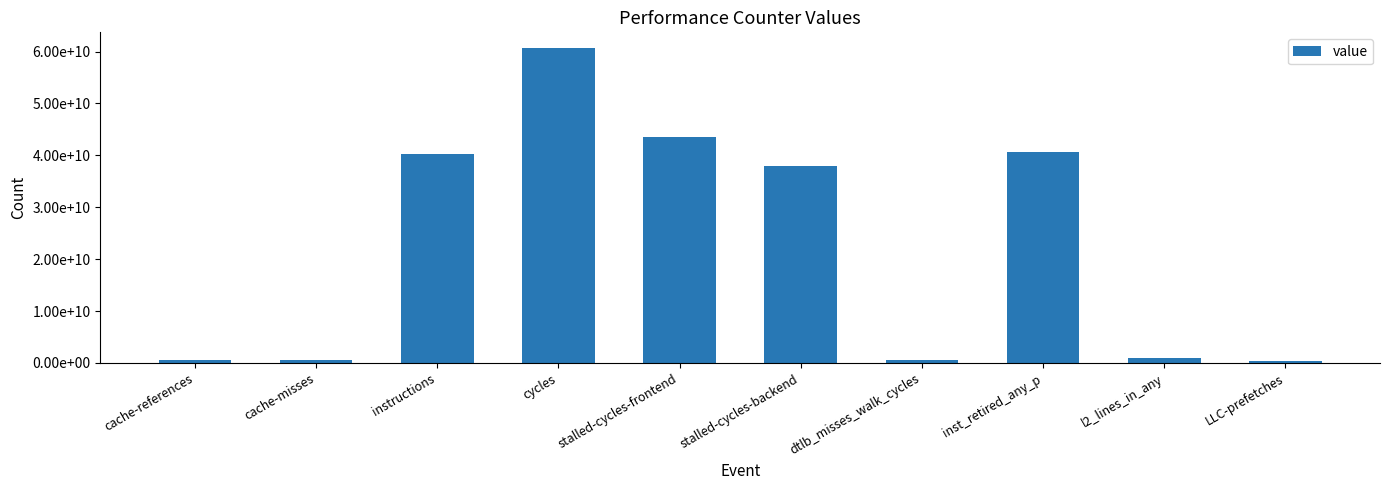

Does the chart contain any negative values?

No